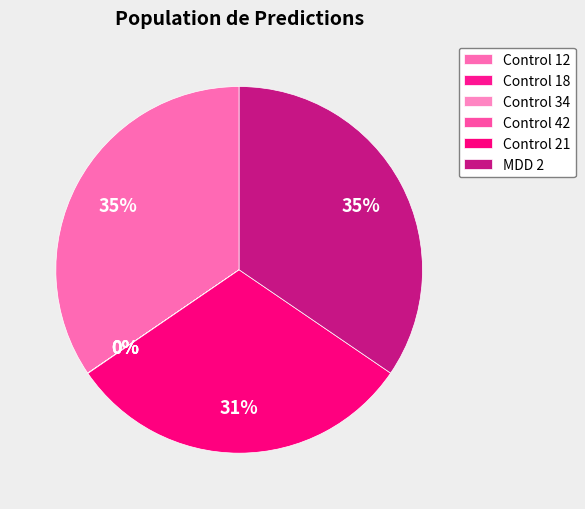

The MDD 2 slice represents 35% of the pie. True or false?

True